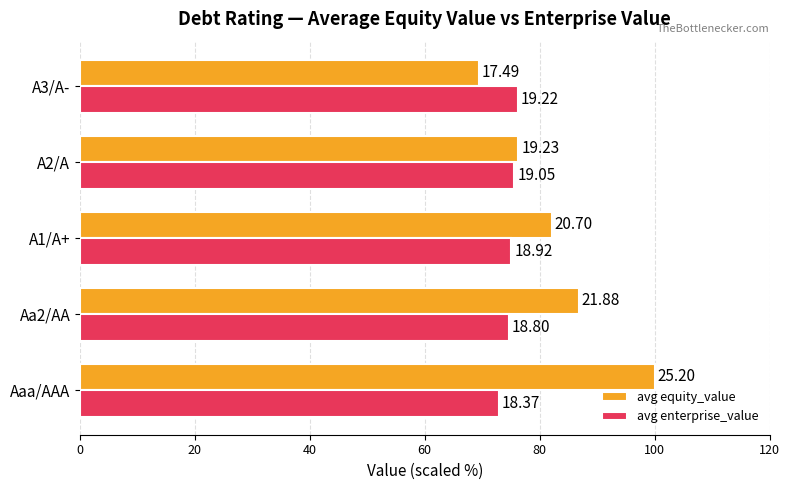

Which series has the largest total across all categories?

avg equity_value